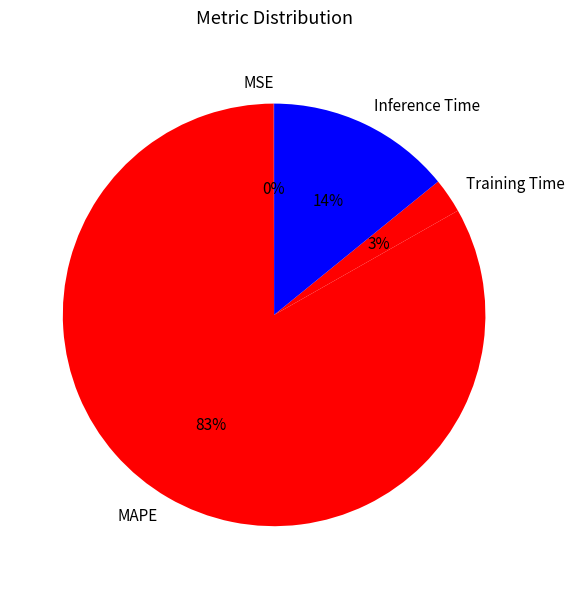

Which slice is the largest?

MAPE